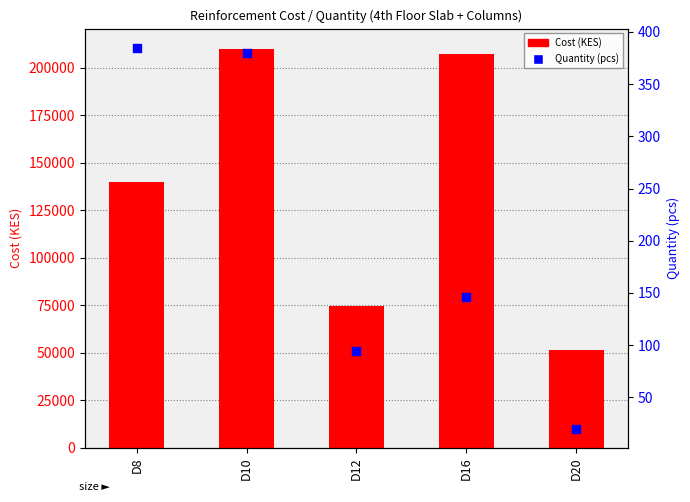

Is the value of Quantity (pcs) at D8 greater than the value of Cost (KES) at D8?

No